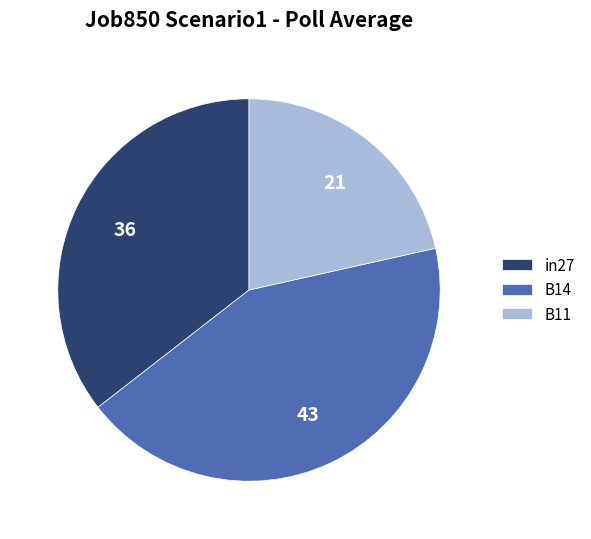

Is there a majority slice in this chart?

No